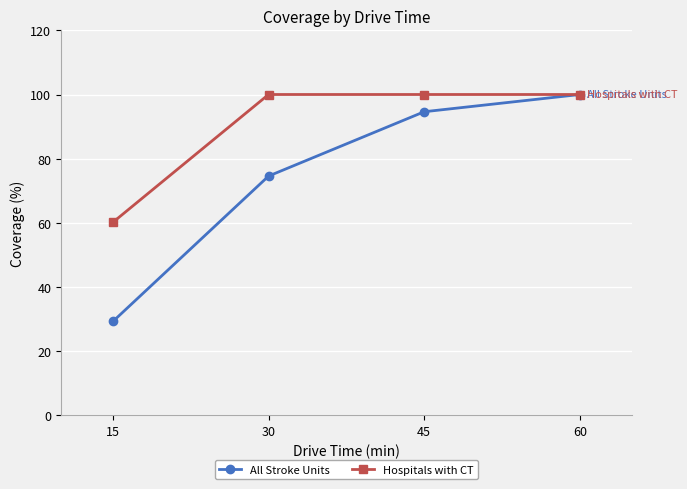

What is the total value across all series at 30?

174.6